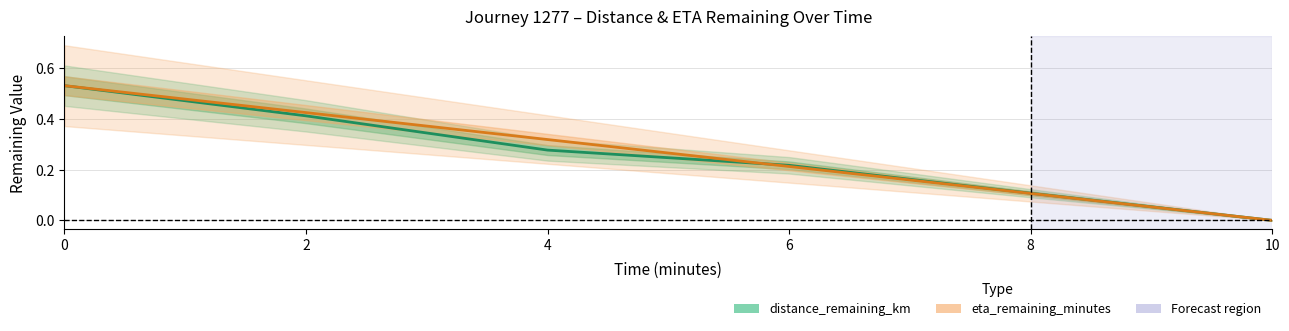

True or false: eta_remaining_minutes has more than 1 interior local peaks.

False